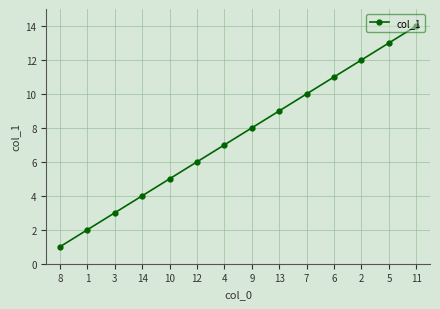

What is the change in value from 3 to 4?

+4